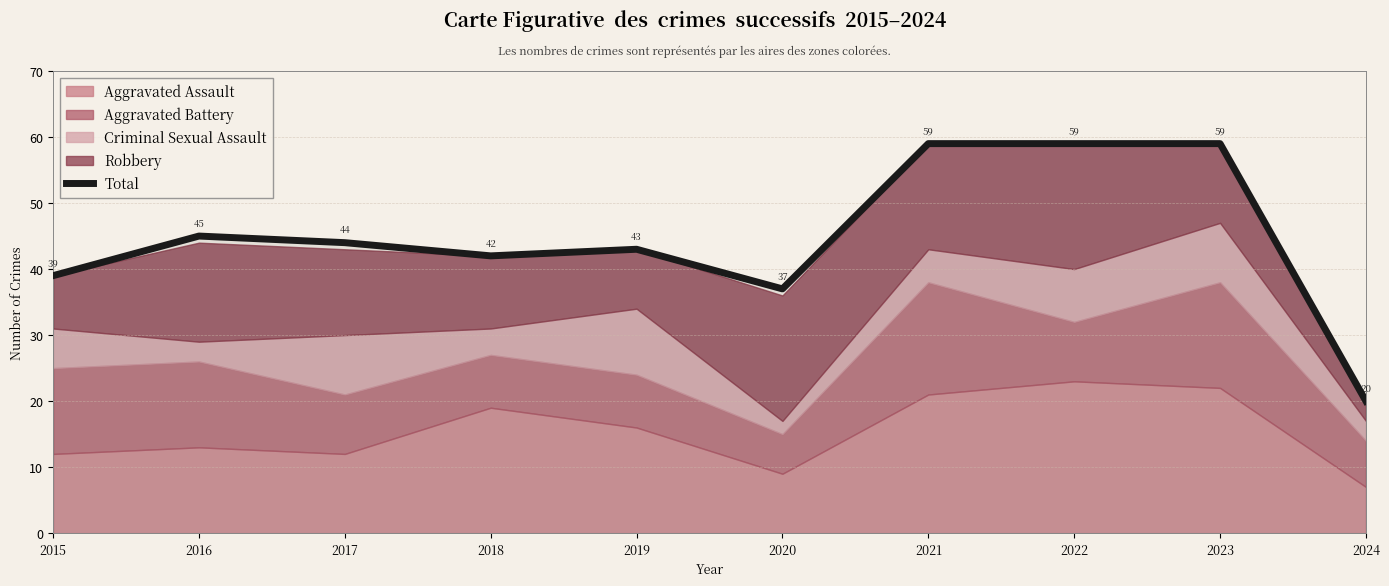

Between 2020 and 2023, which is larger?

2023